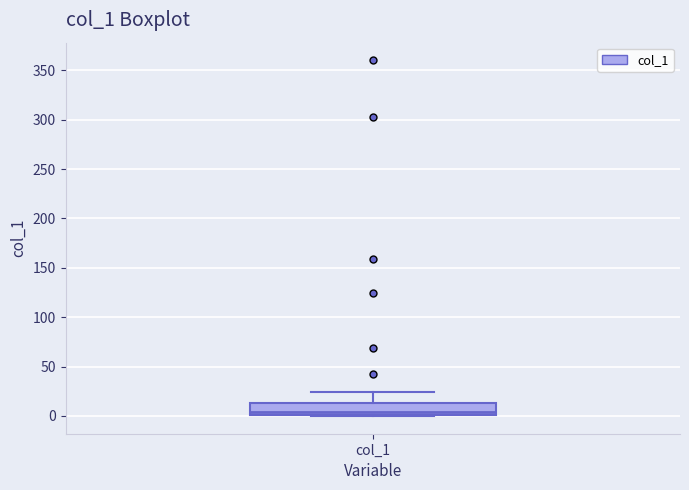

Read this box plot against the y-axis: the position of the median line, the range covered by the box, and the ends of both whiskers. The values are not printed on the chart, so give them approximately, as read against the axis.

median 5, box 0 to 15, whiskers 0 to 25